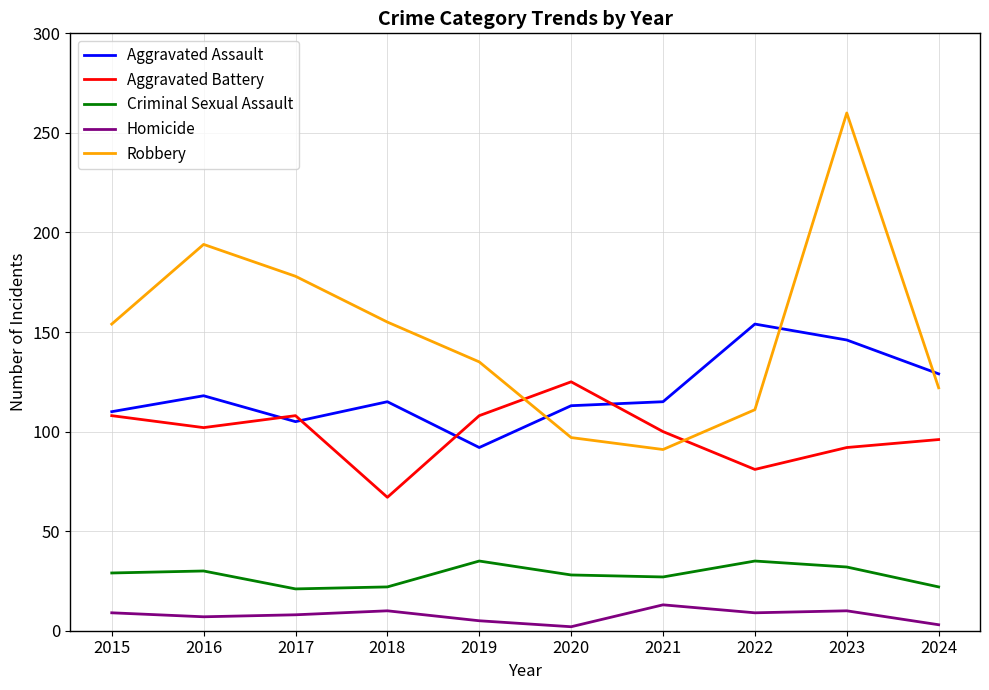

The value of Robbery at 2016 is 47. True or false?

False